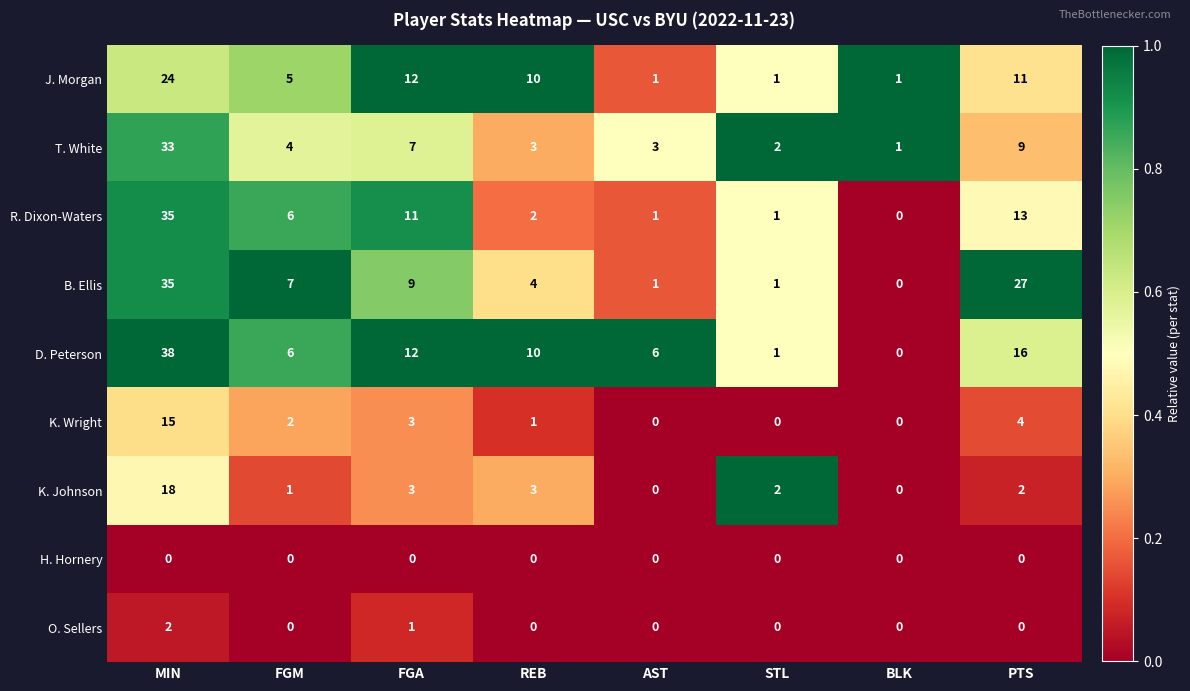

At which label does R. Dixon-Waters reach its minimum?

BLK